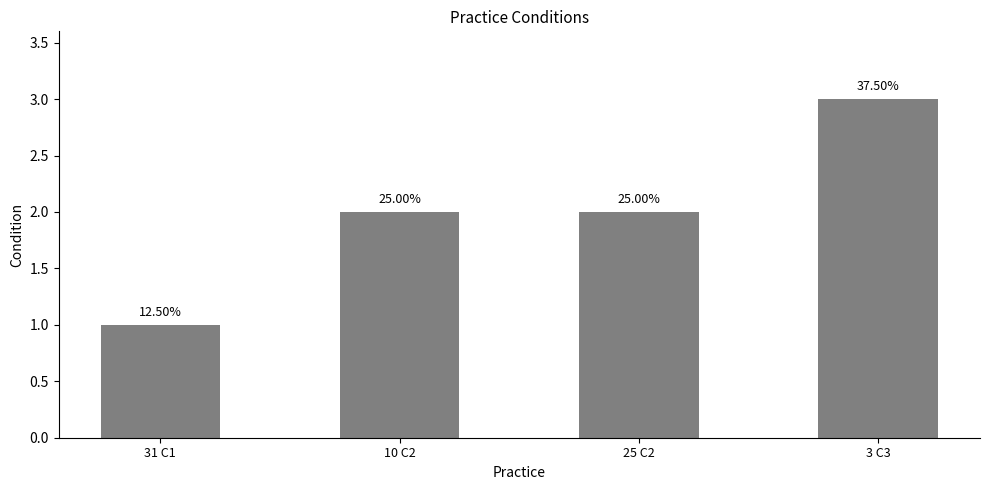

Reading left to right, extract all data points from this chart.

31 C1=1	10 C2=2	25 C2=2	3 C3=3